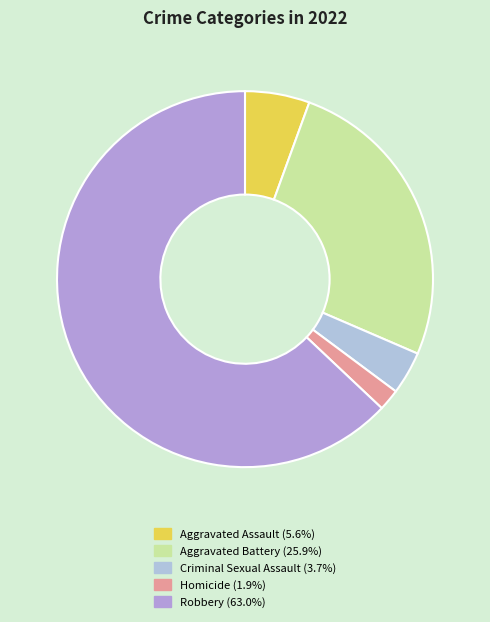

True or false: Aggravated Assault accounts for 1% of the total.

False